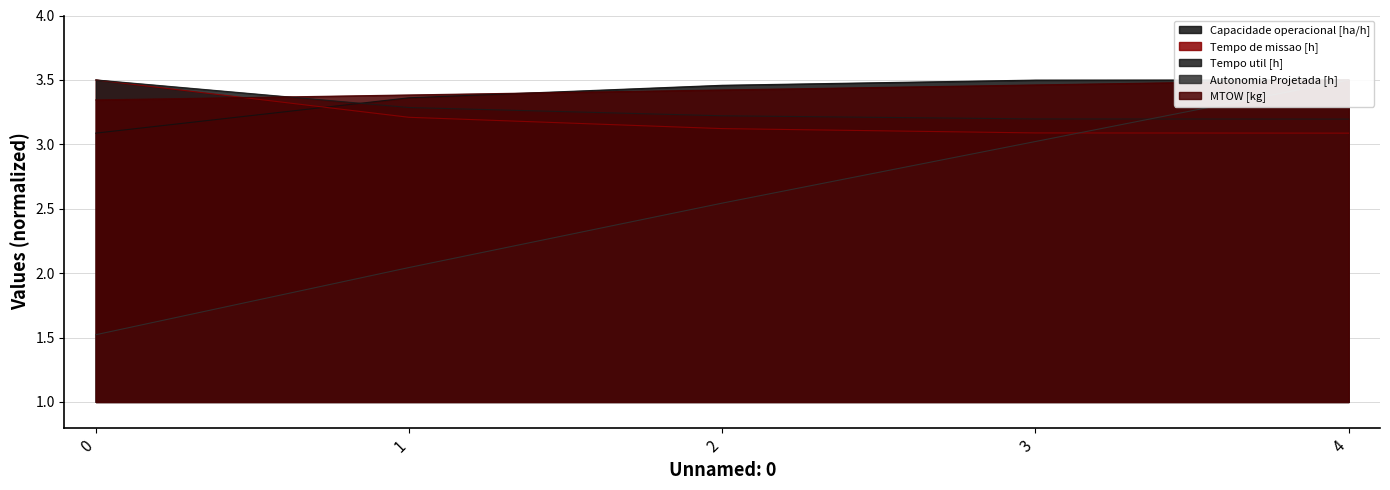

True or false: MTOW [kg] has more than 1 points higher than both neighbors.

False